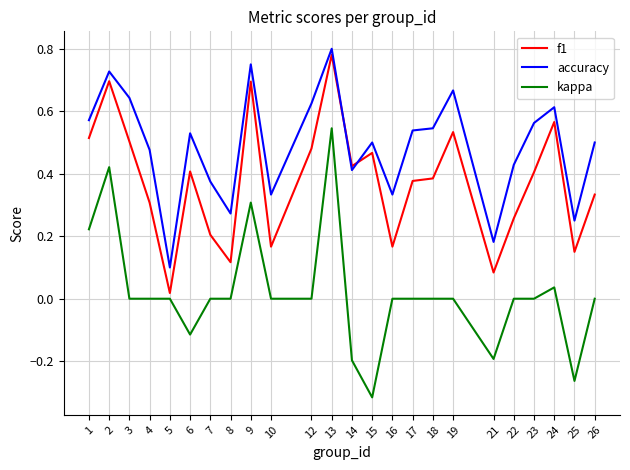

Does the chart display data point markers on the line(s)?

No